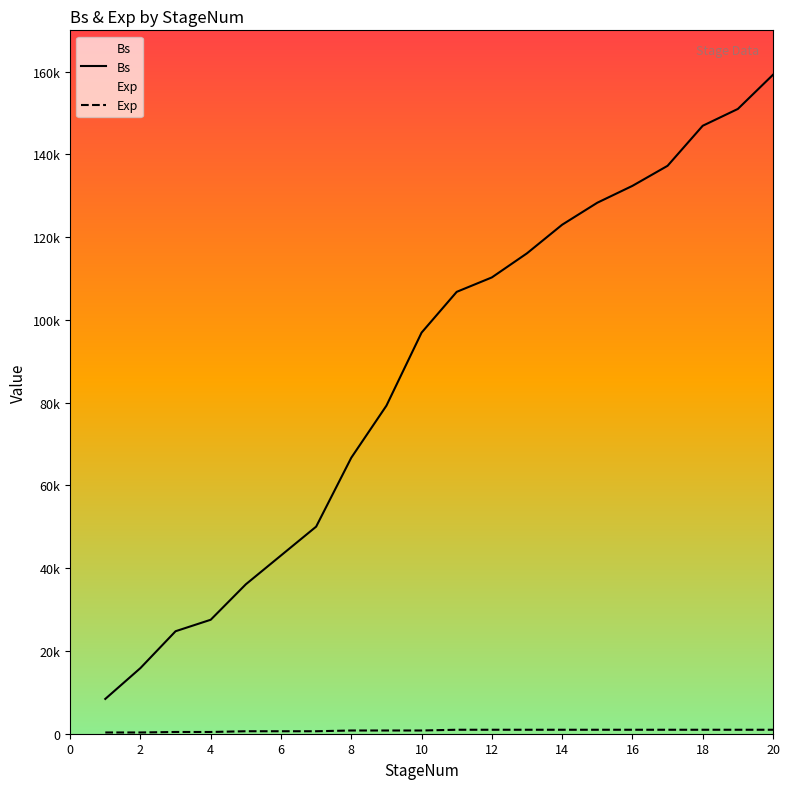

How many lines are shown in the chart?

2